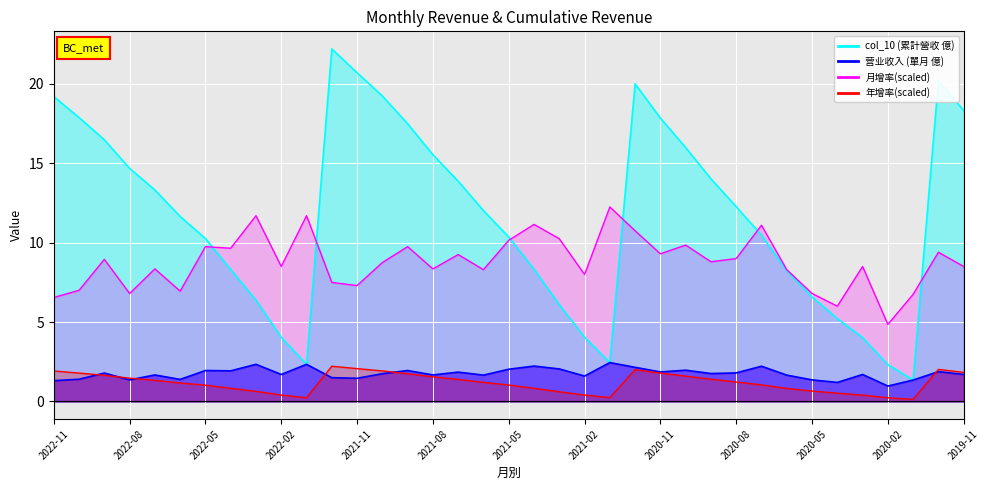

What is the difference between the maximum and minimum values in the 月增率(scaled) series?

7.4